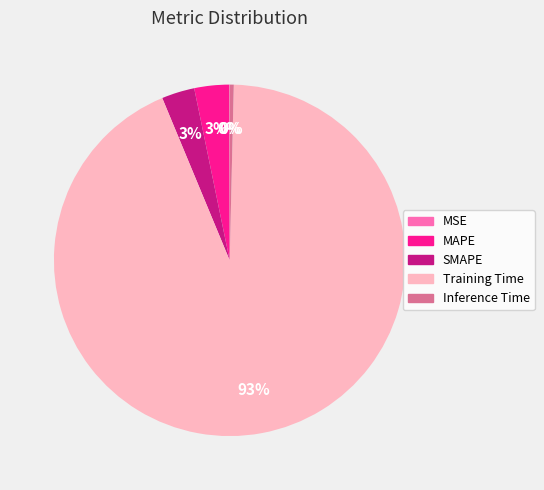

The Training Time slice represents 99% of the pie. True or false?

False